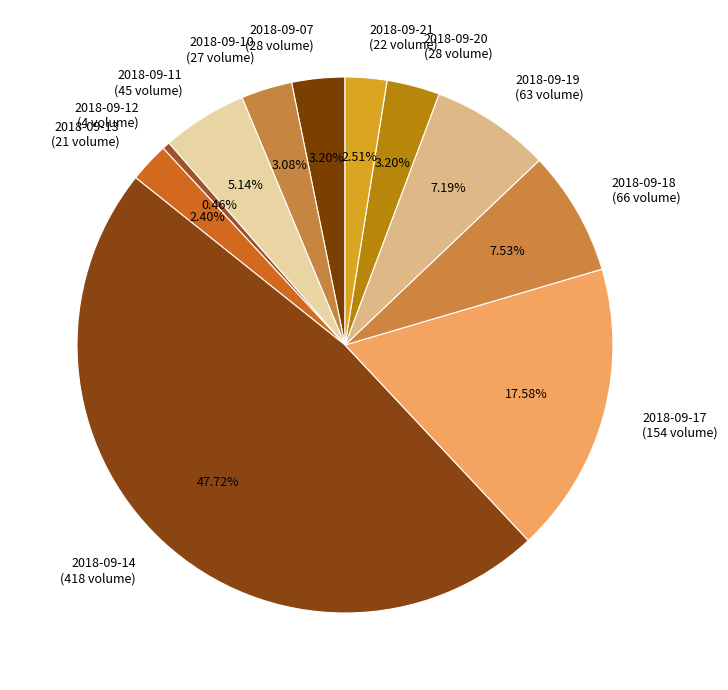

What percentage do 2018-09-20 and 2018-09-14 together represent?

50.9%